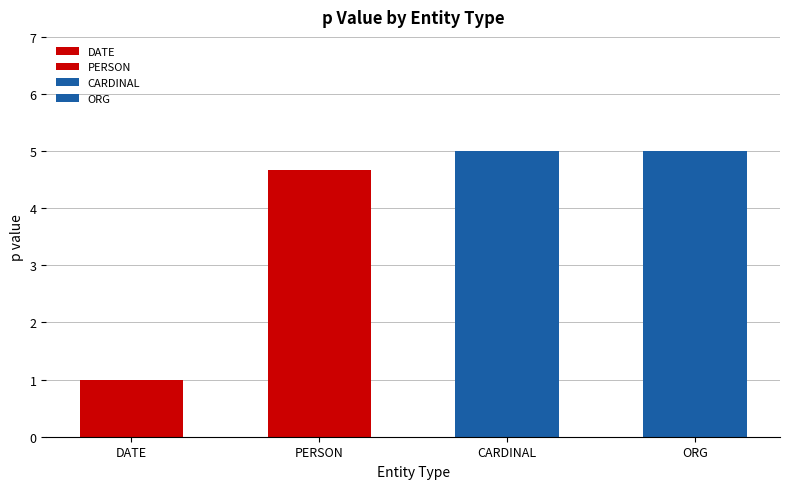

Is it true that the value at PERSON is 5?

False